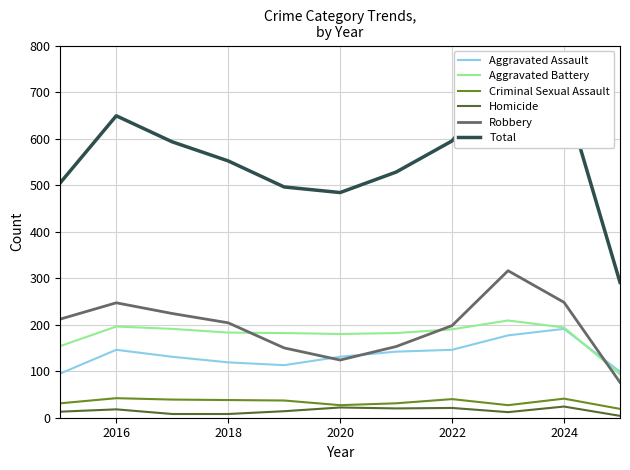

What is the difference between the second highest and second lowest values in the Total series?

214